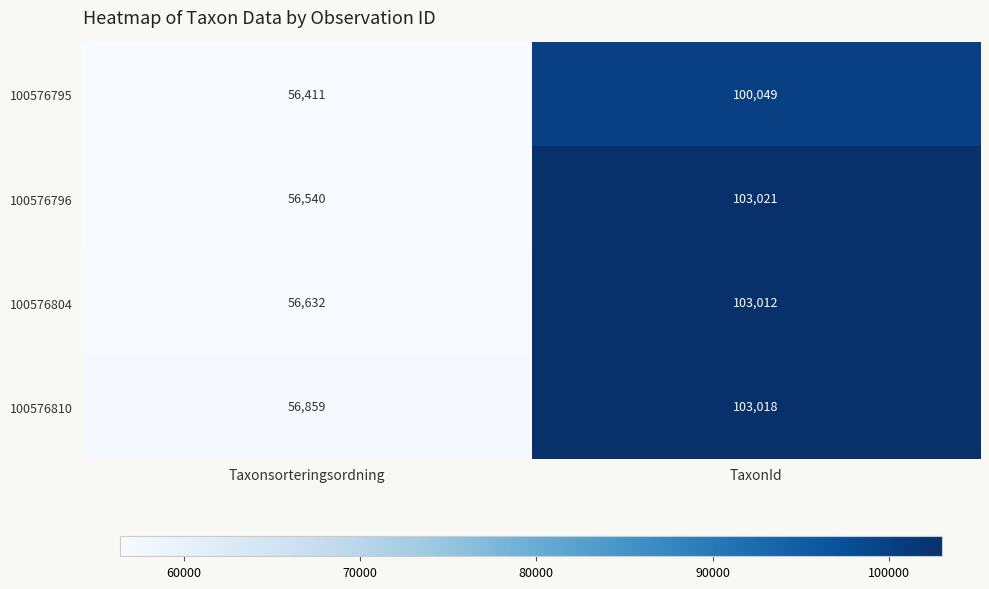

What is the highest value of the 100576810 series?

103018